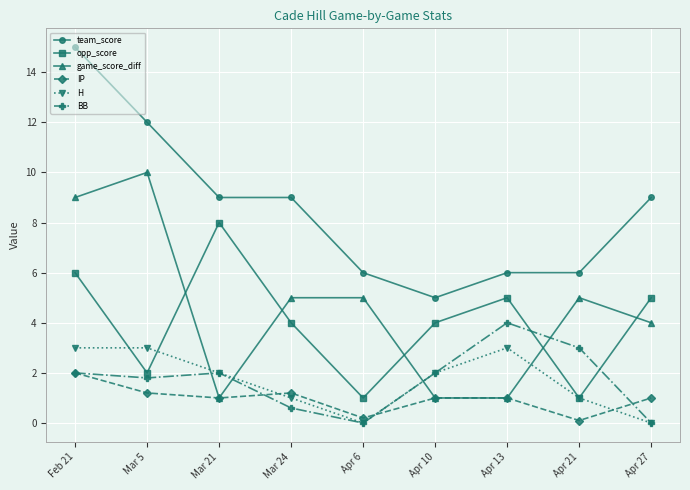

How many values in the H series are below 2?

4